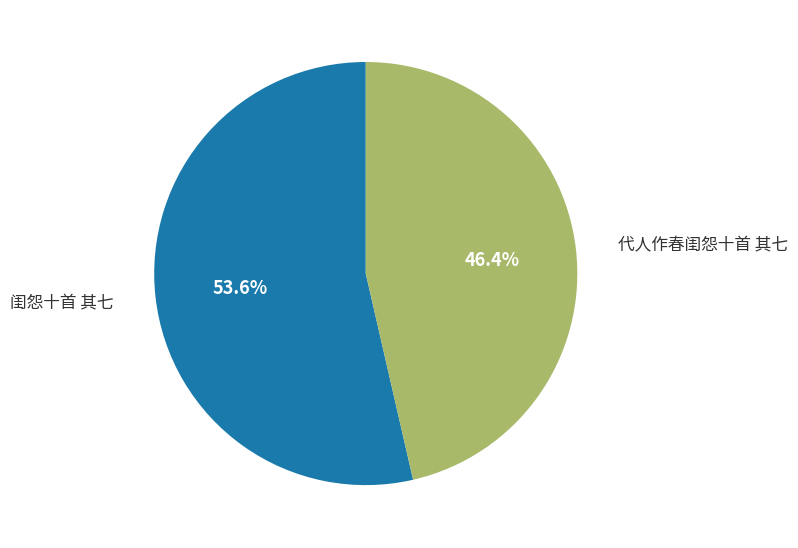

Is there any slice that represents more than half of the pie?

Yes